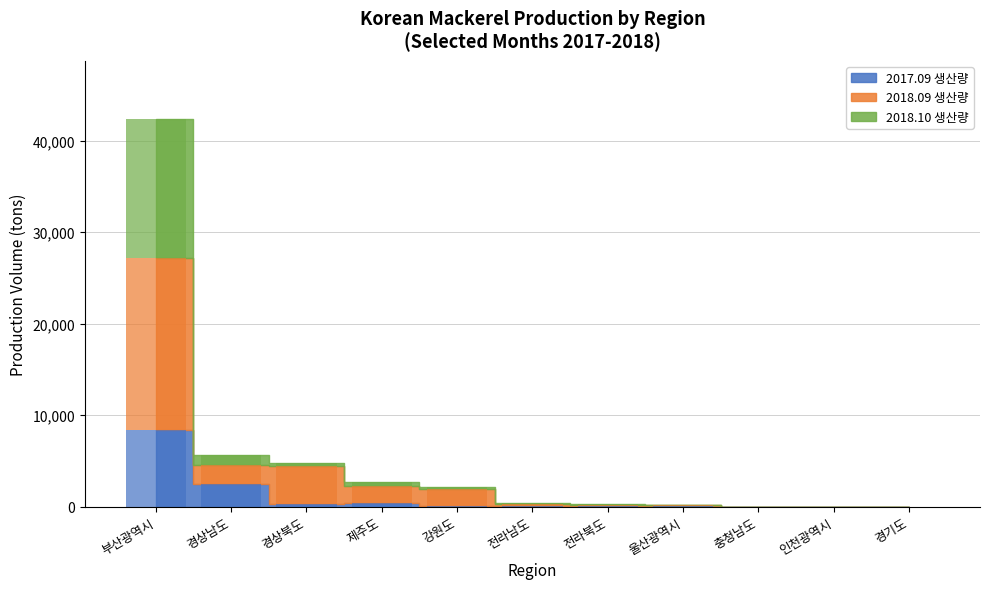

Rank the series by their maximum value, from highest to lowest.

2018.09 생산량, 2018.10 생산량, 2017.09 생산량